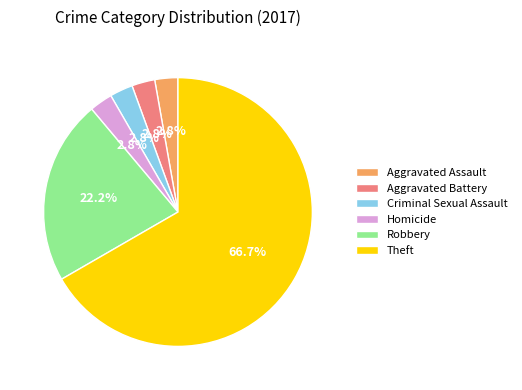

How many slices are in this pie chart?

6